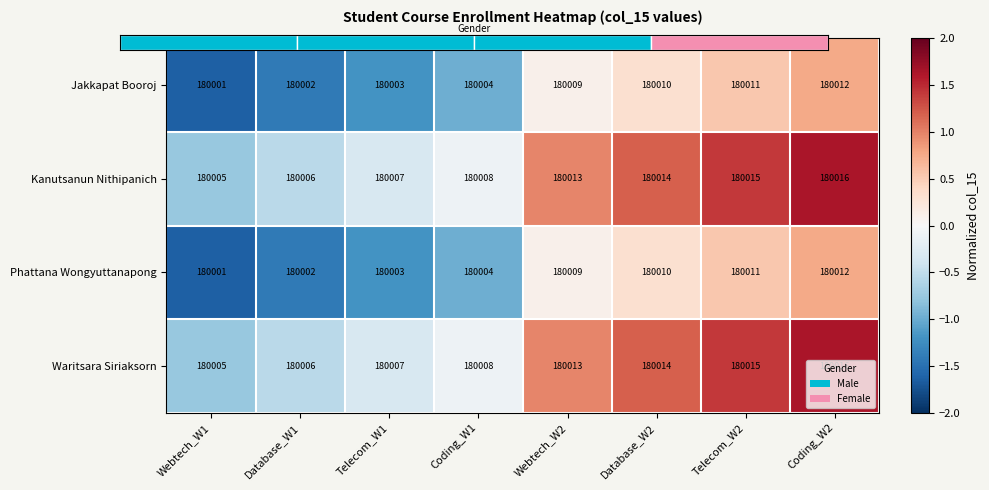

The value of Jakkapat Booroj at Webtech_W2 is 0.1. True or false?

True